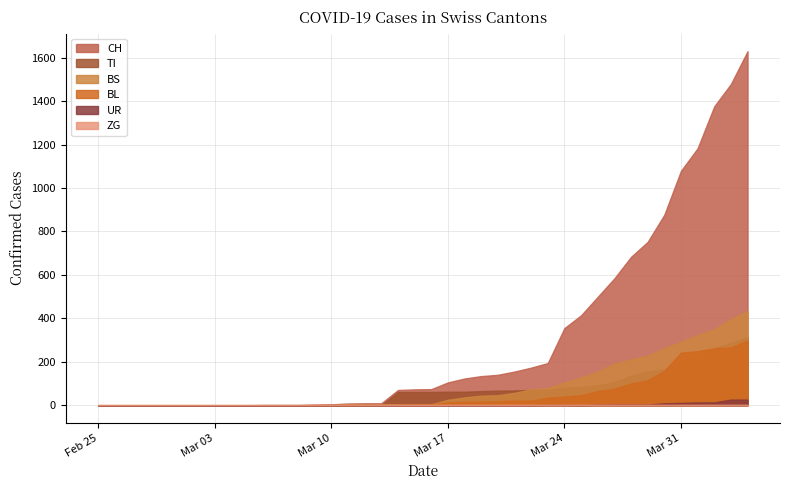

What is the spread (max minus min) of values at 19?

73